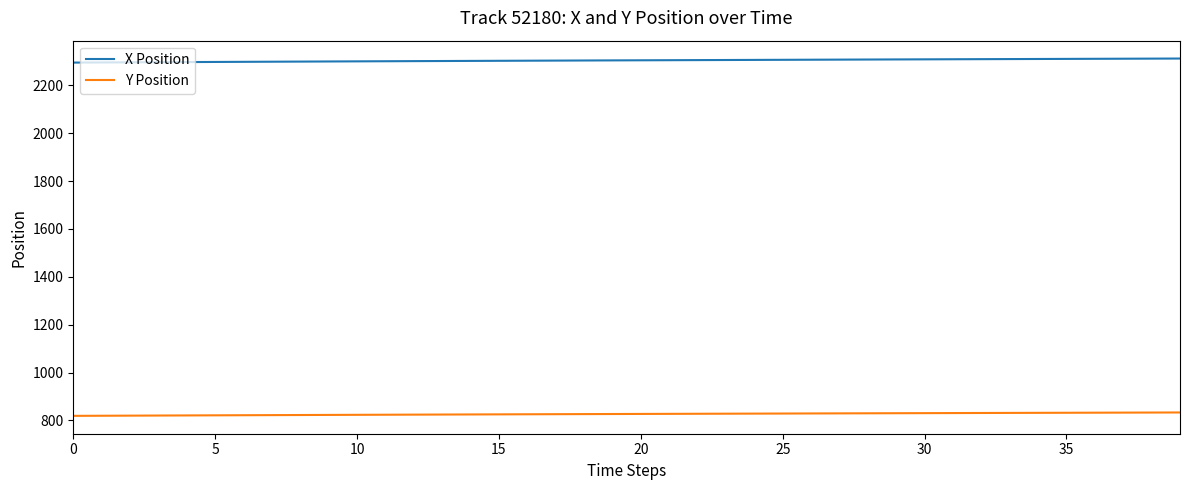

What is the minimum value for X Position?

2295.3